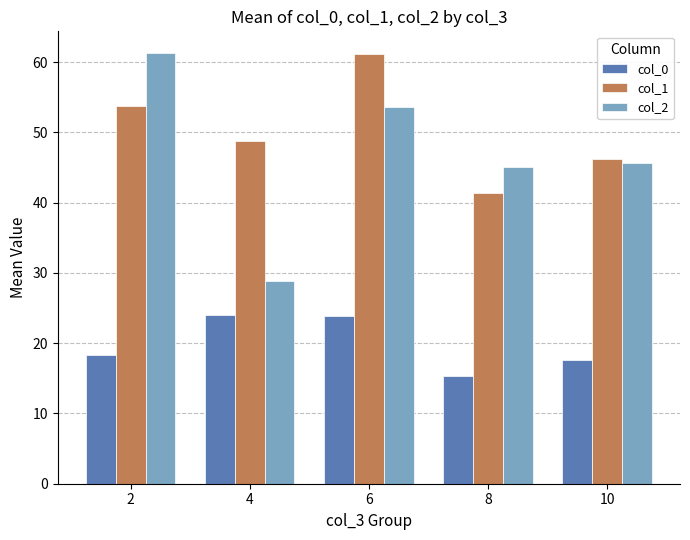

What is the maximum value for col_2?

61.3